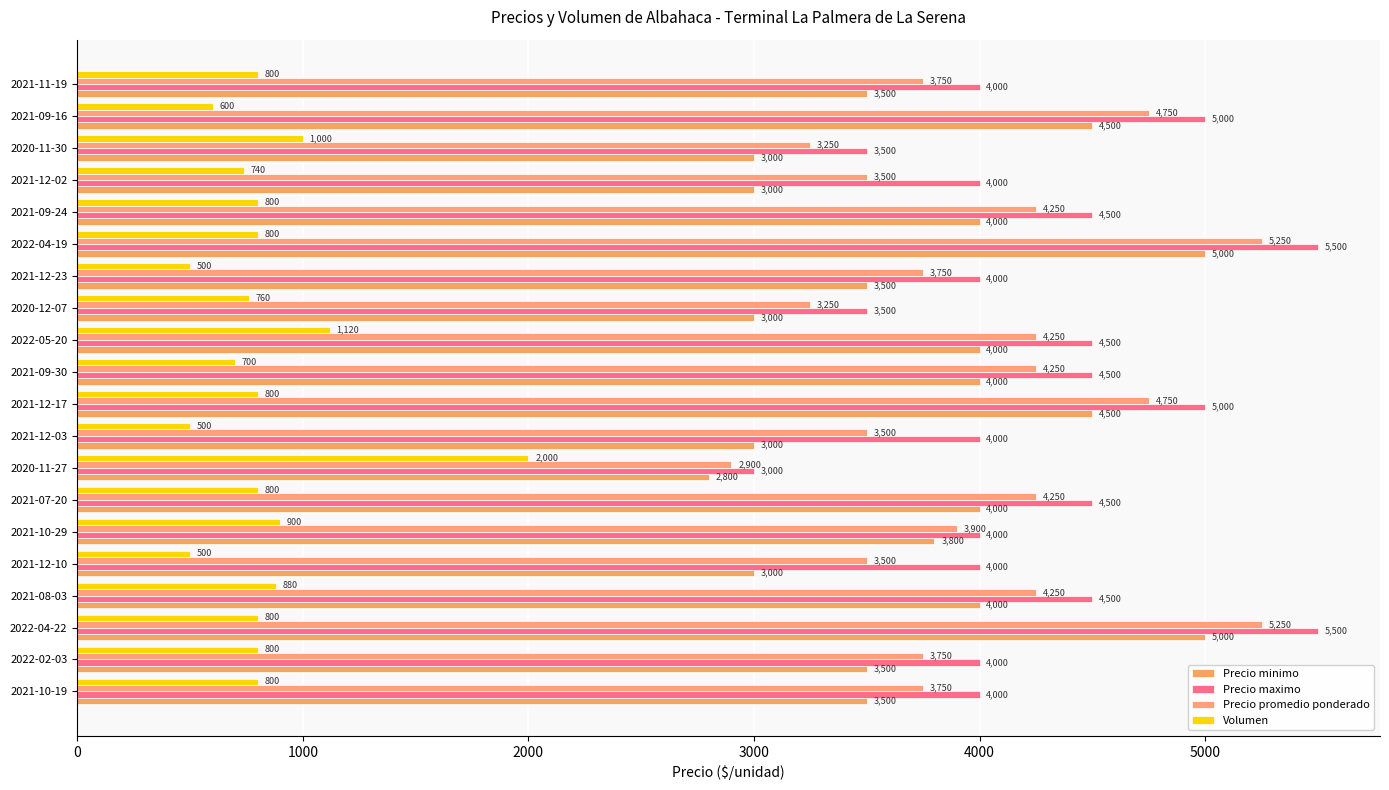

Rank the series by their maximum value, from lowest to highest.

Volumen, Precio minimo, Precio promedio ponderado, Precio maximo